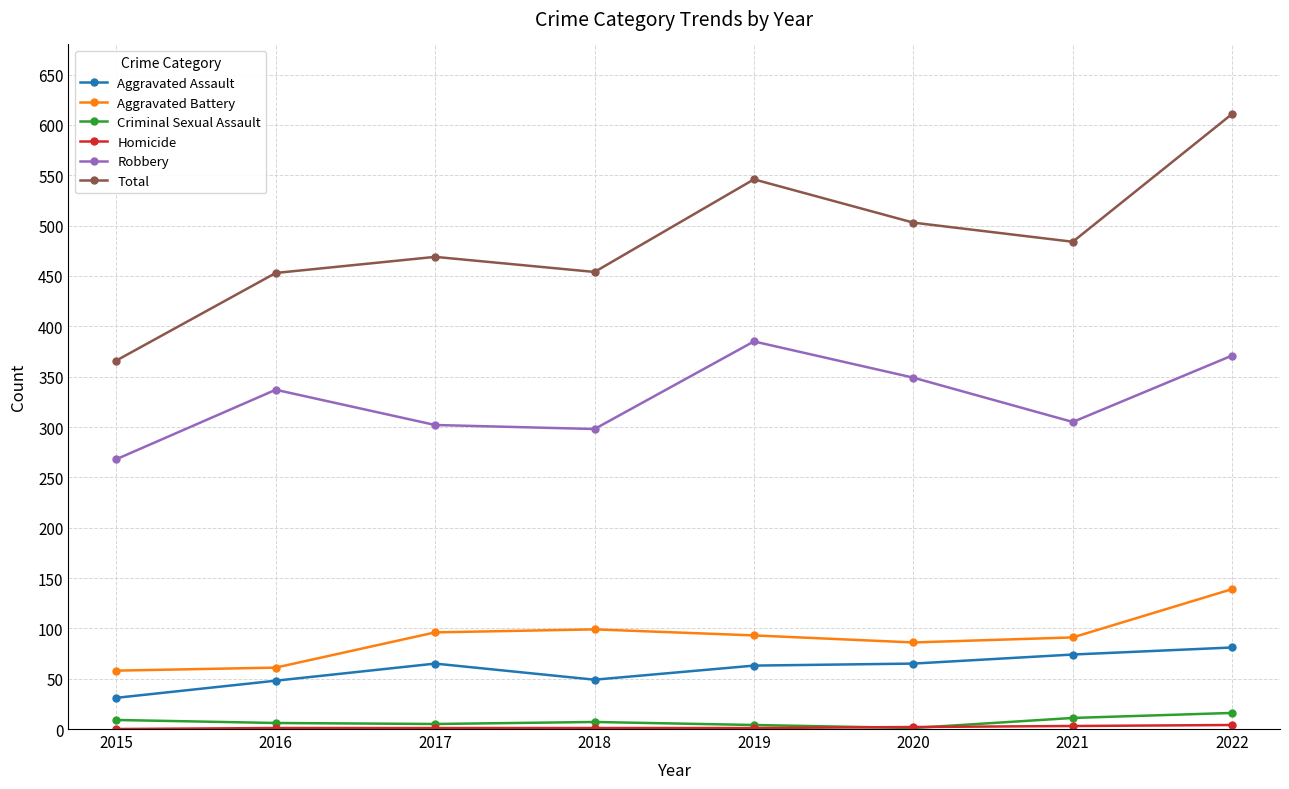

At which label does Total reach its peak?

2022